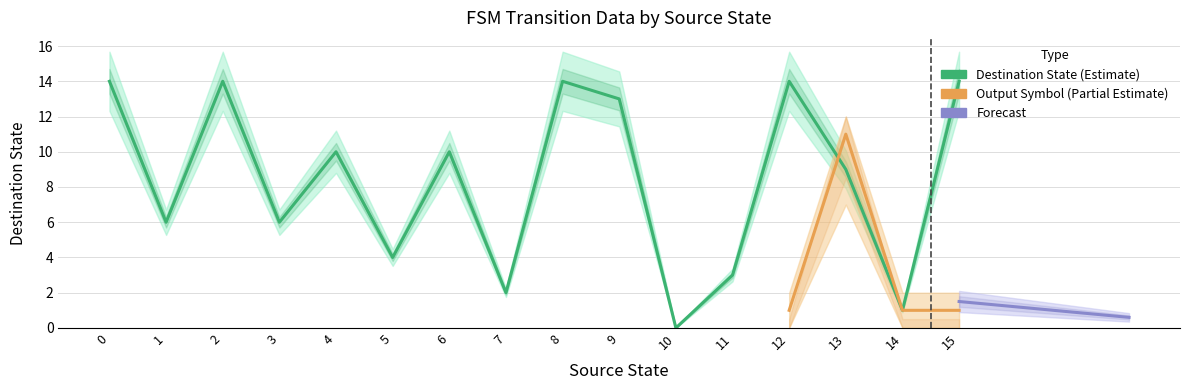

What is the difference between the second highest and minimum values?

14